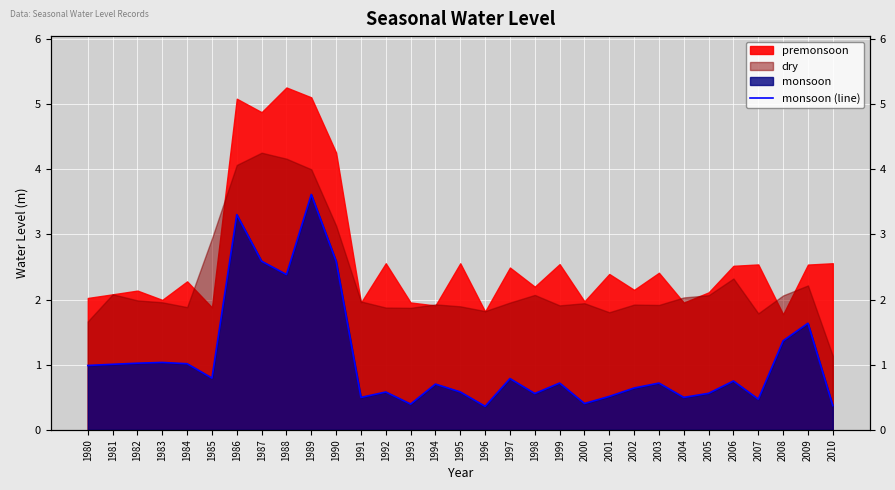

What is the smallest value displayed?

0.4